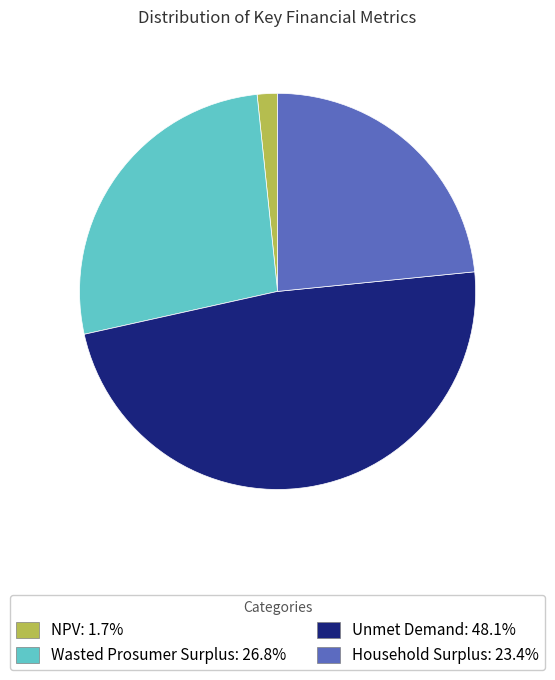

Do Unmet Demand and Wasted Prosumer Surplus together represent more than half of the pie?

Yes